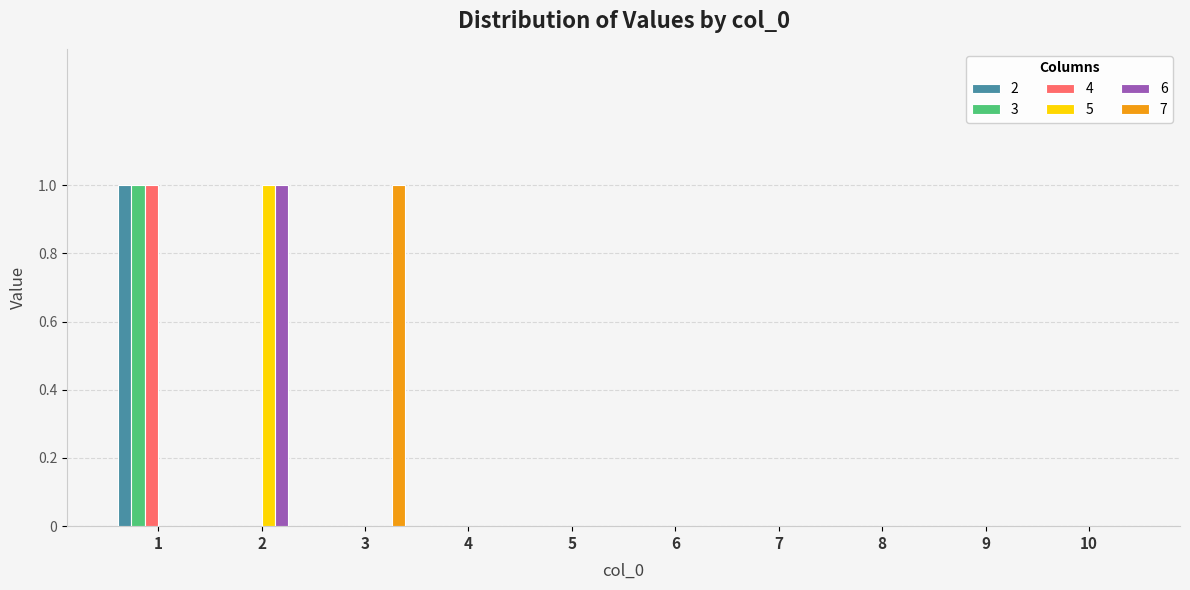

Count the 3 values in the range 0 to 1.

10